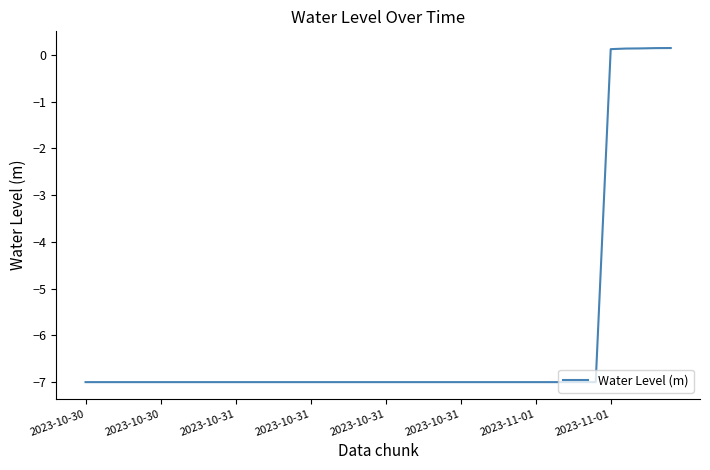

What is the greatest value displayed?

0.1